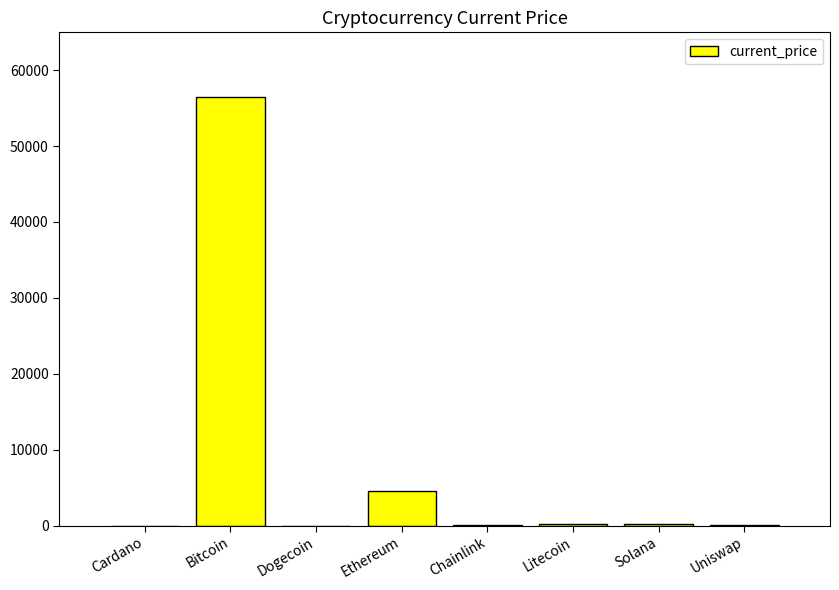

The value at Ethereum is 4518.2. True or false?

True